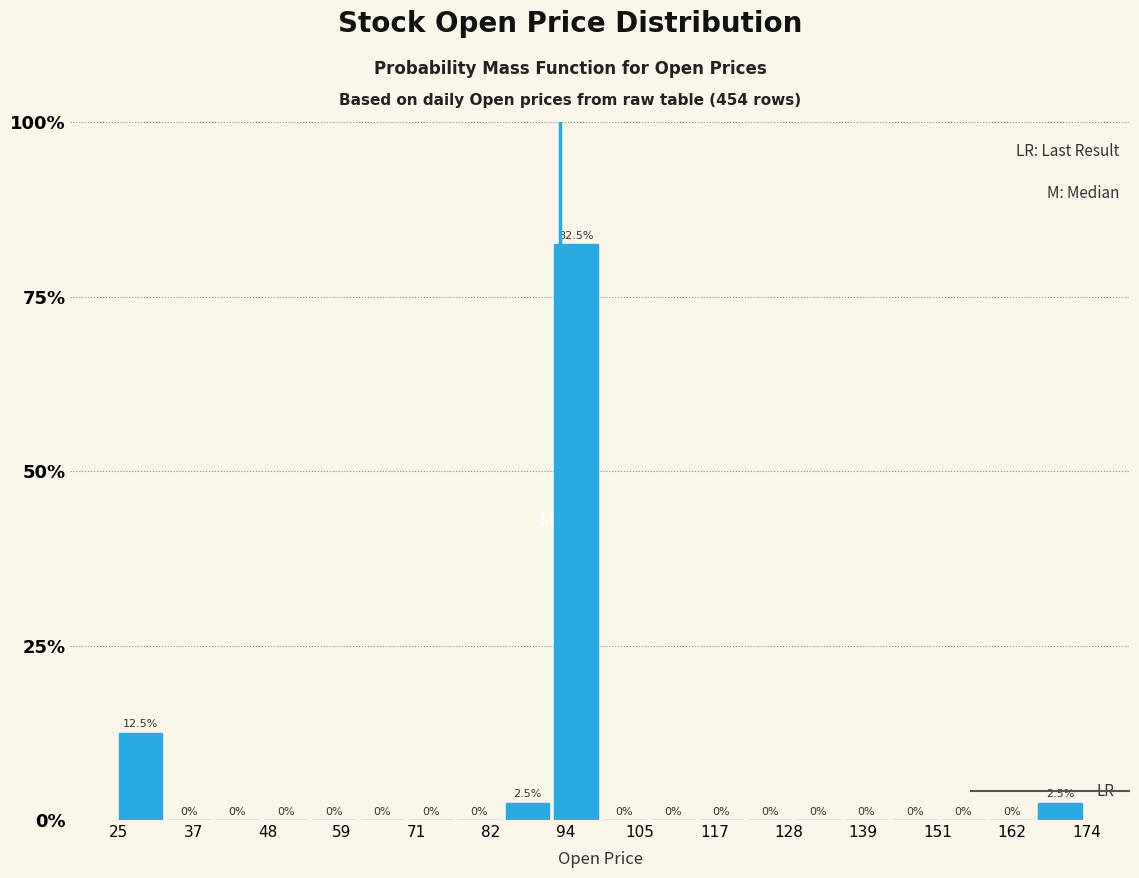

Read against the x-axis, roughly where is the centre of the tallest bar?

96